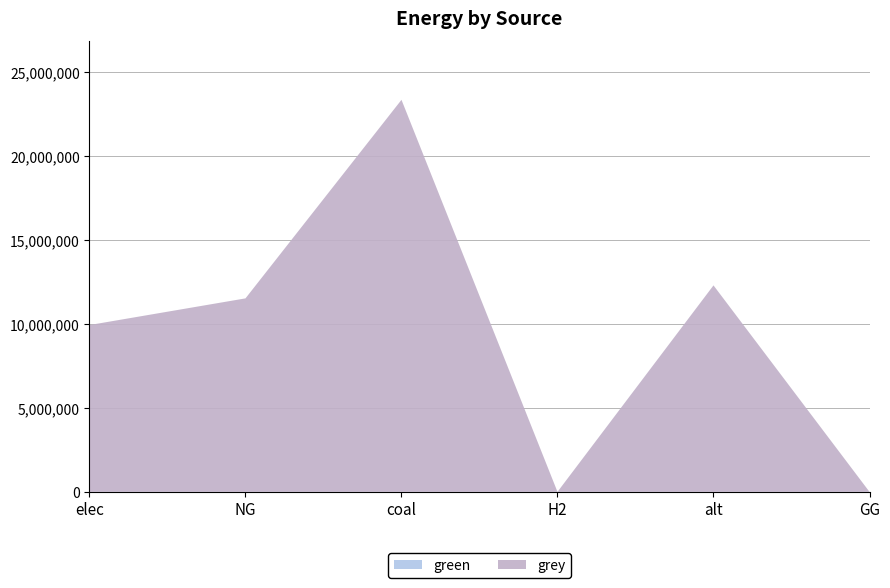

Reading left to right, what are all the values shown in this chart?

green: elec=0.0	NG=0.0	coal=0.0	H2=0.0	alt=0.0	GG=0.0
grey: elec=9928235.0	NG=11514734.4	coal=23333392.0	H2=0.0	alt=12288253.3	GG=0.0